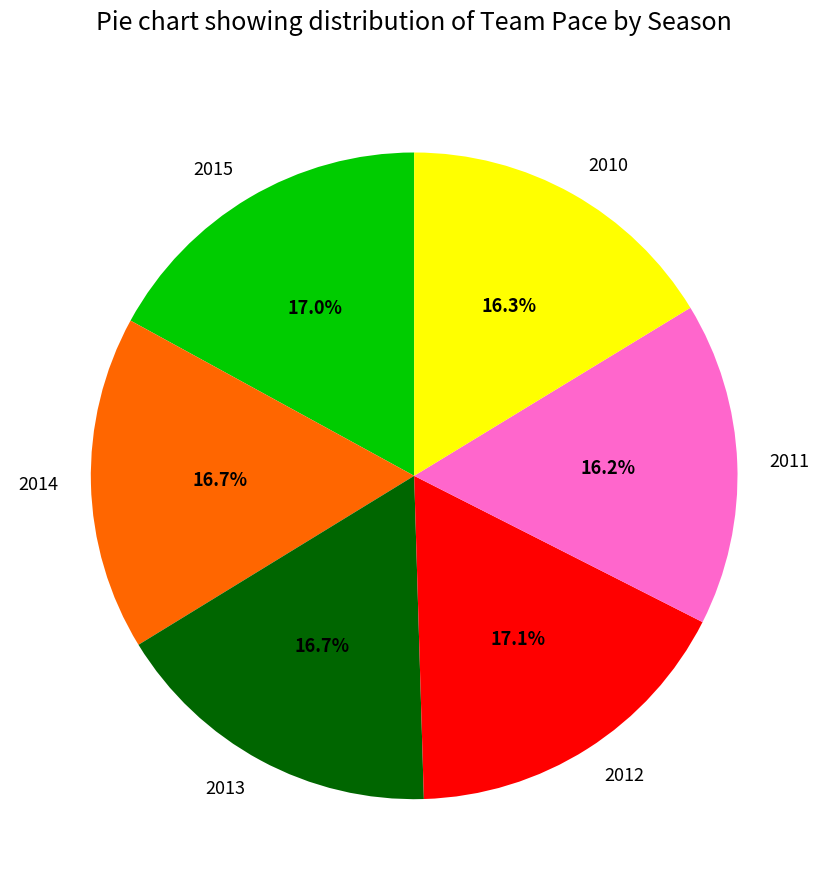

What is the ratio of the value at 2012 to the value at 2013?

1.0